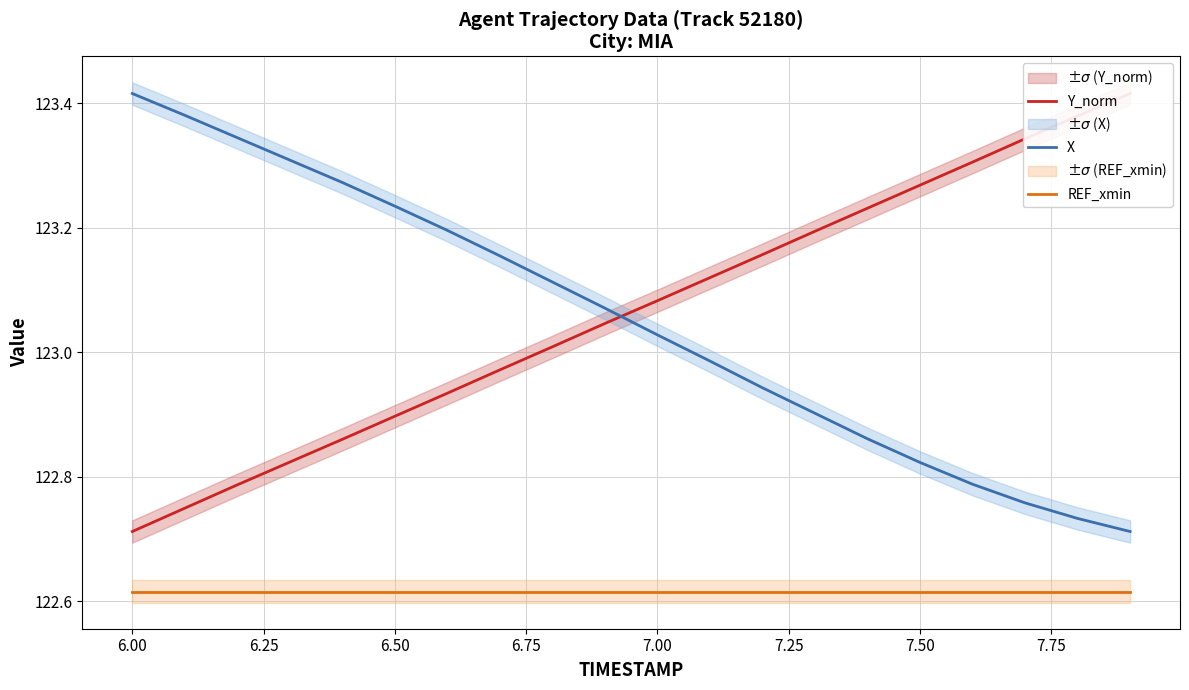

True or false: REF_xmin and X cross at least once.

False